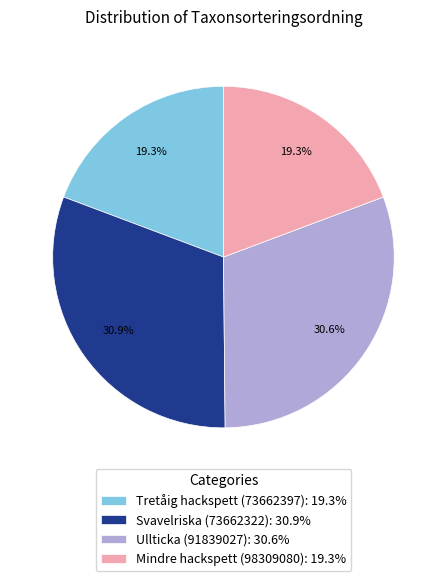

The Mindre hackspett (98309080) slice represents 19% of the pie. True or false?

True